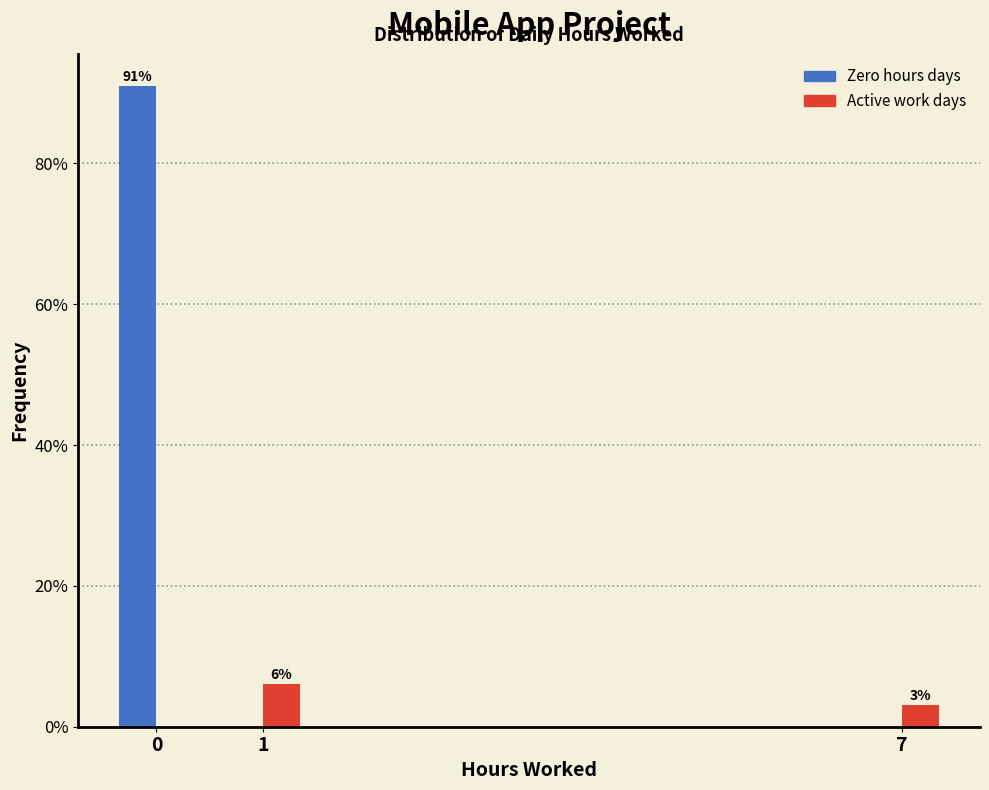

Where is Active work days nearest to the value 3?

7